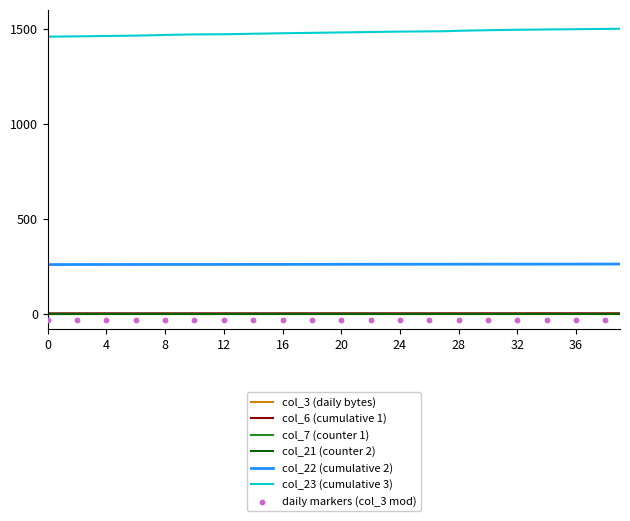

At how many categories does at least one series exceed 483?

40